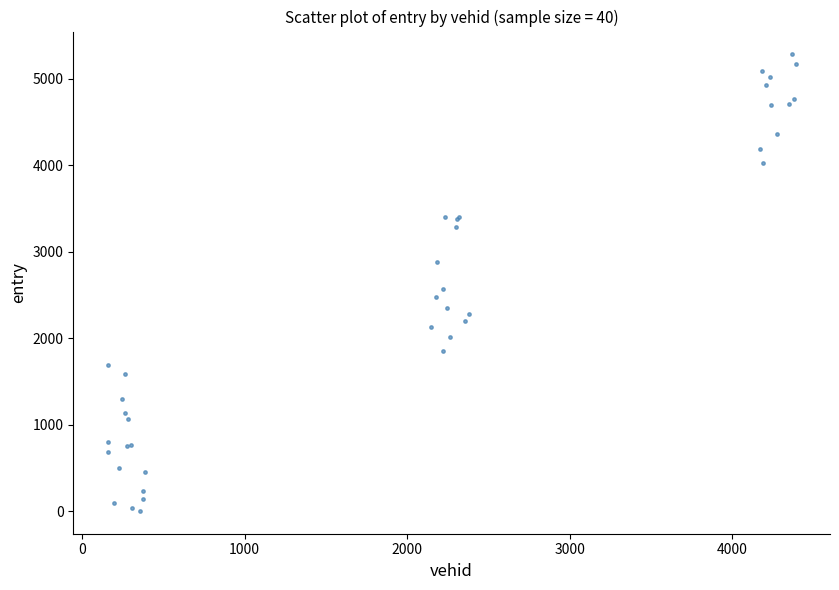

What Y value in the scatter plot is closest to 2641?

2569